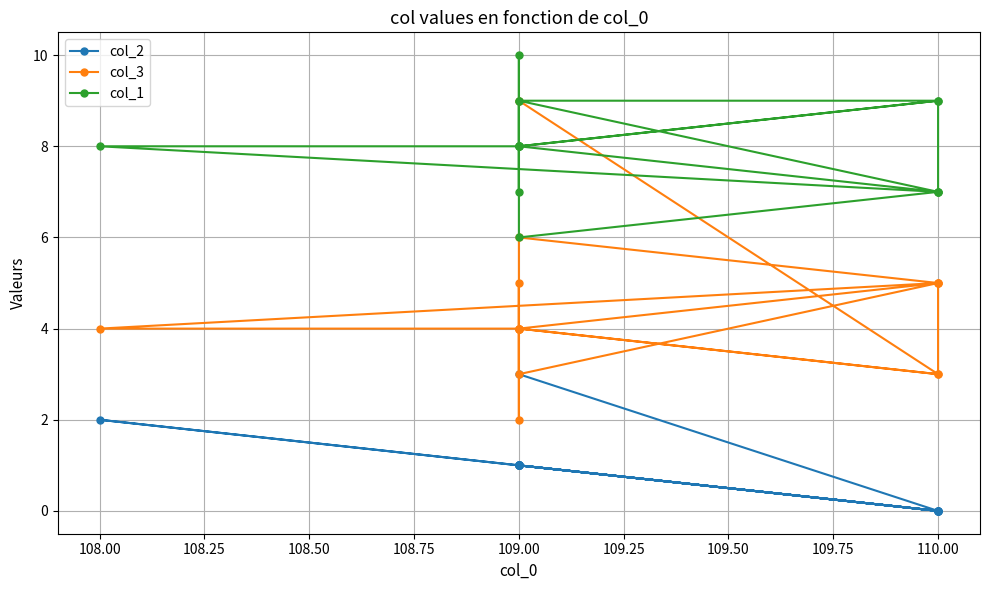

What are all the series names shown in the legend?

col_2, col_3, col_1